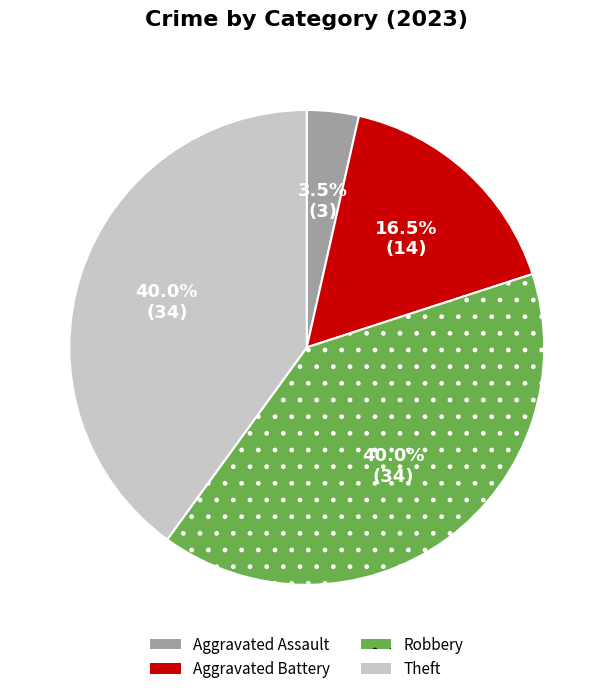

Is there any slice that represents more than half of the pie?

No